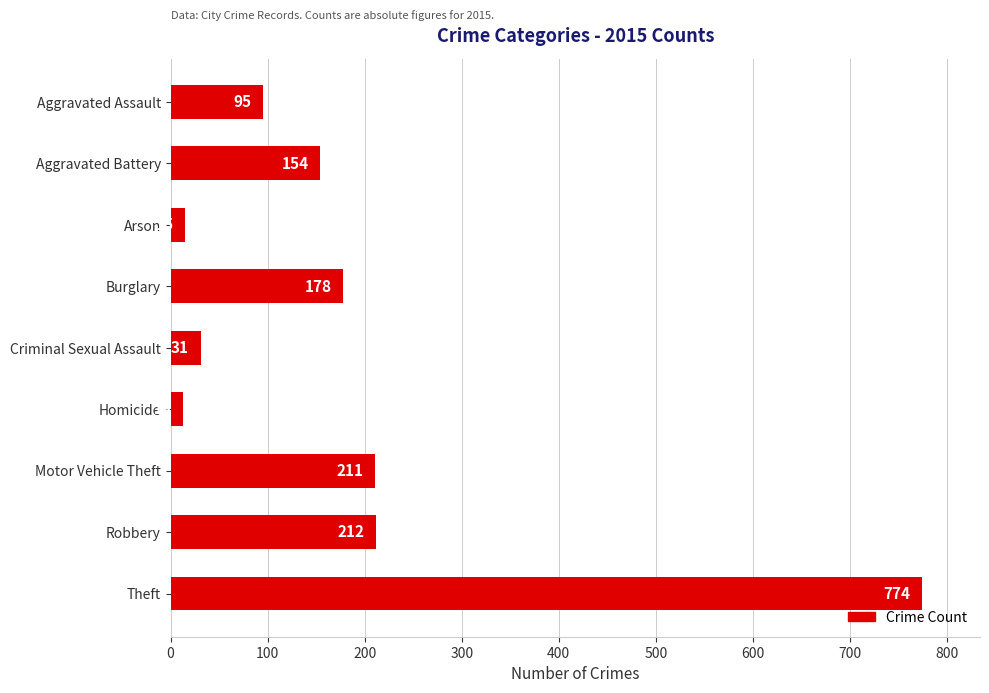

List the labels in order of value, smallest first.

Homicide, Arson, Criminal Sexual Assault, Aggravated Assault, Aggravated Battery, Burglary, Motor Vehicle Theft, Robbery, Theft